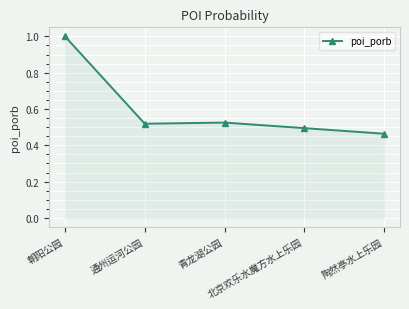

What is the greatest value displayed?

1.0